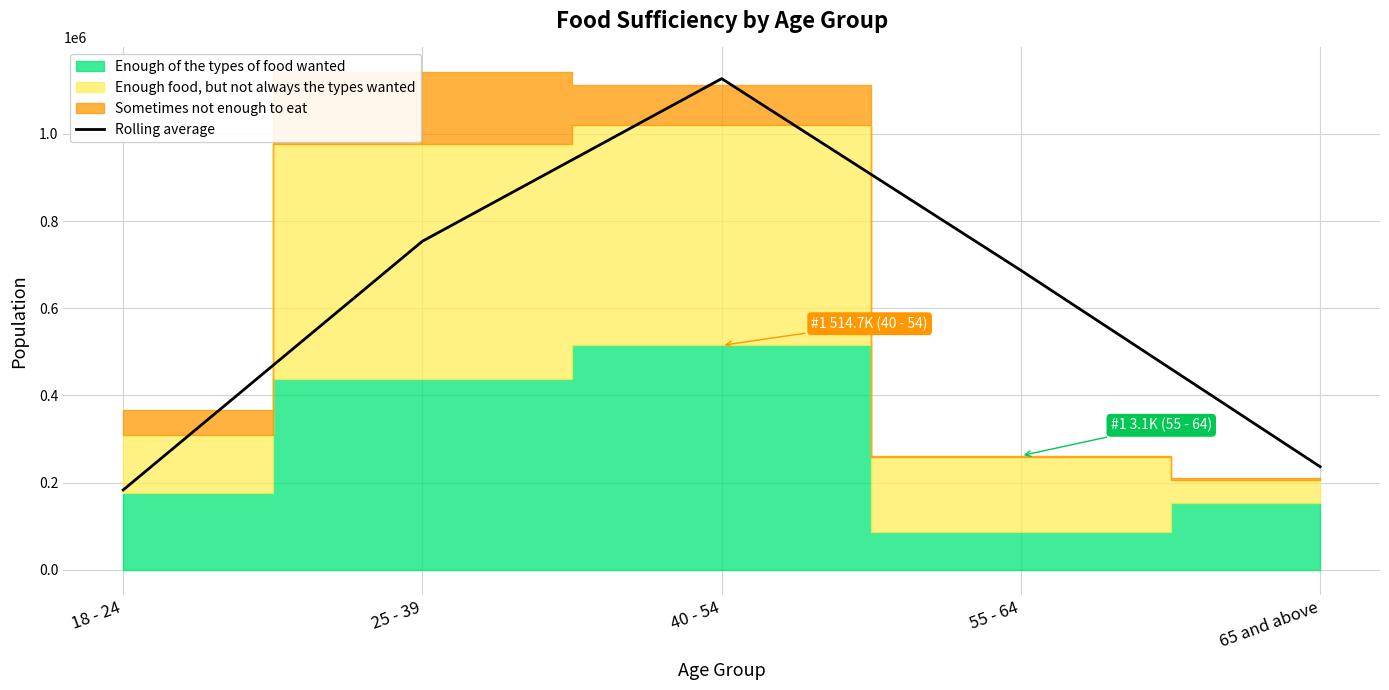

Which category has the lowest value in the Rolling average series?

18 - 24